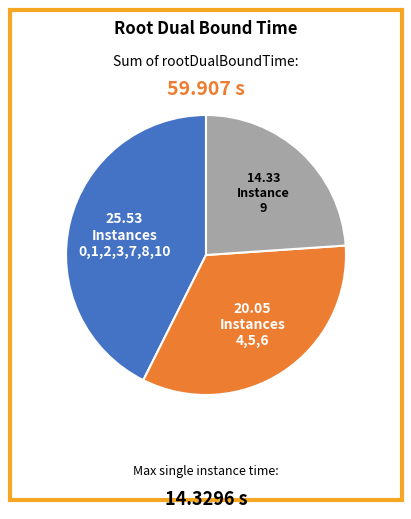

Is there any slice that represents more than half of the pie?

No